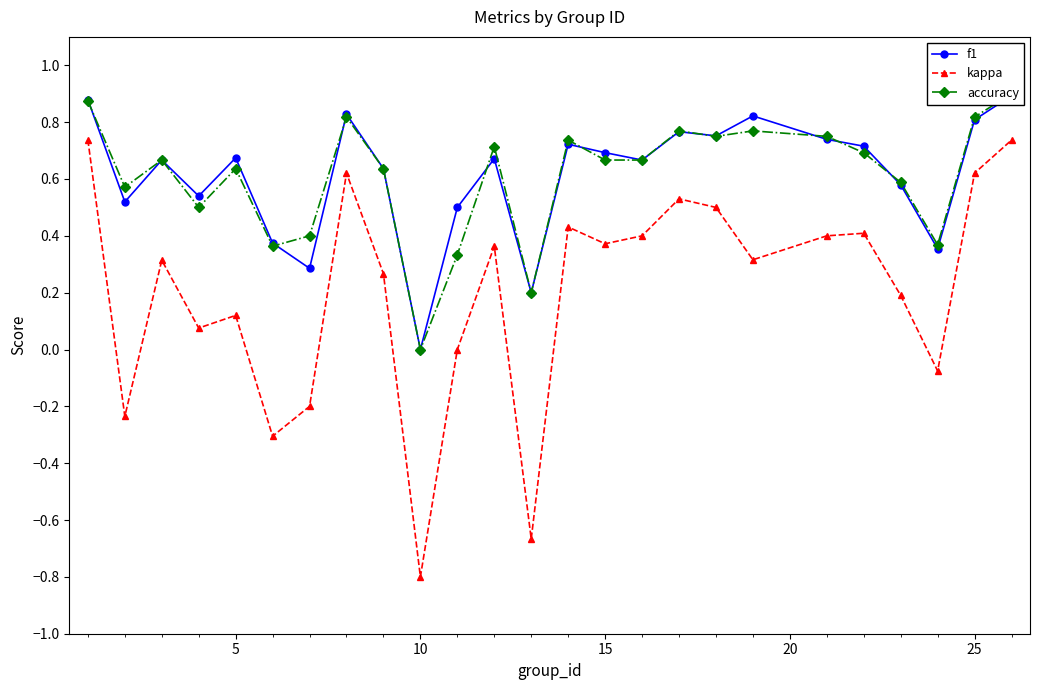

What is the lowest value of the kappa series?

-0.8